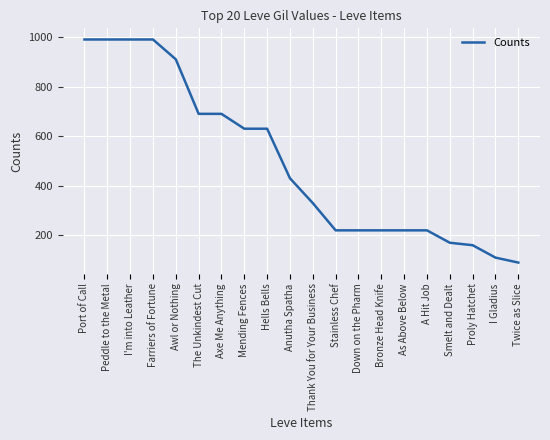

Reading right to left, what are all the values shown in this chart?

Twice as Slice=90	I Gladius=110	Proly Hatchet=160	Smelt and Dealt=170	A Hit Job=220	As Above Below=220	Bronze Head Knife=220	Down on the Pharm=220	Stainless Chef=220	Thank You for Your Business=330	Anutha Spatha=430	Hells Bells=630	Mending Fences=630	Axe Me Anything=690	The Unkindest Cut=690	Awl or Nothing=910	Farriers of Fortune=990	I'm into Leather=990	Peddle to the Metal=990	Port of Call=990